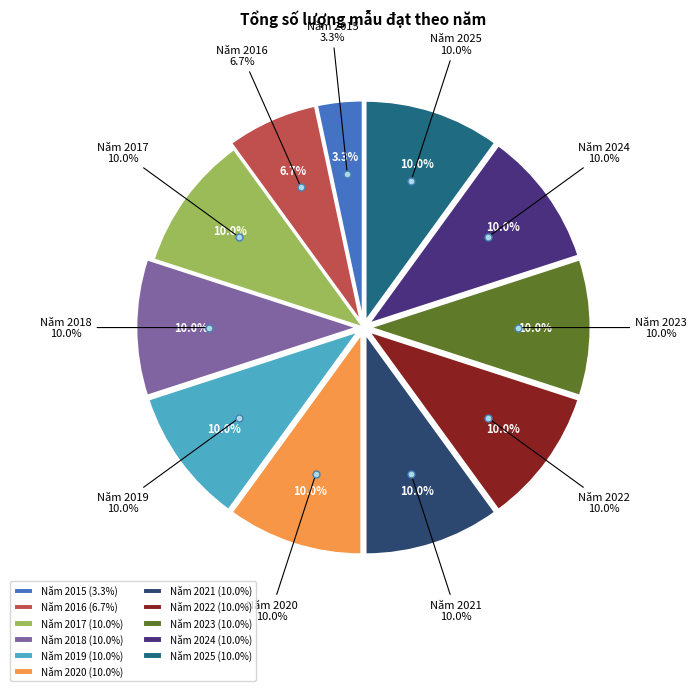

To the nearest percent, what is the combined percentage of Năm 2020 and Năm 2019?

20%